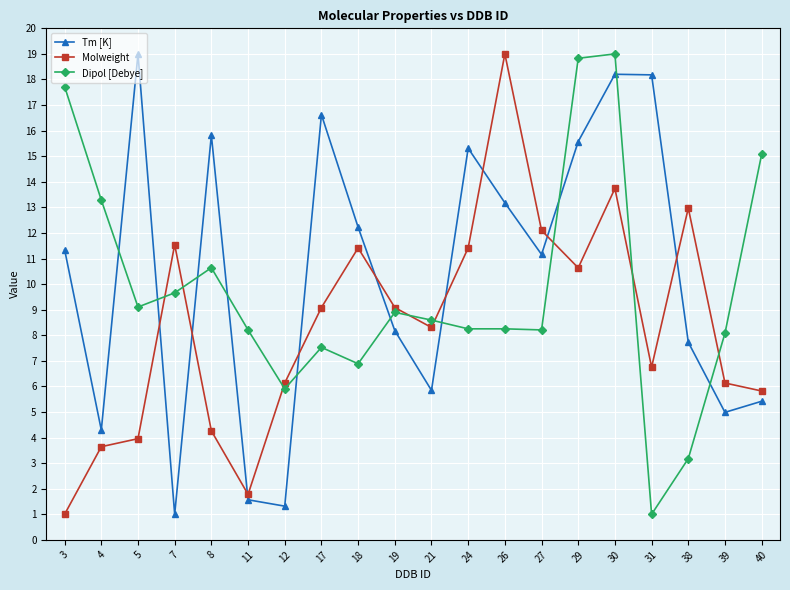

How many lines are shown in the chart?

3